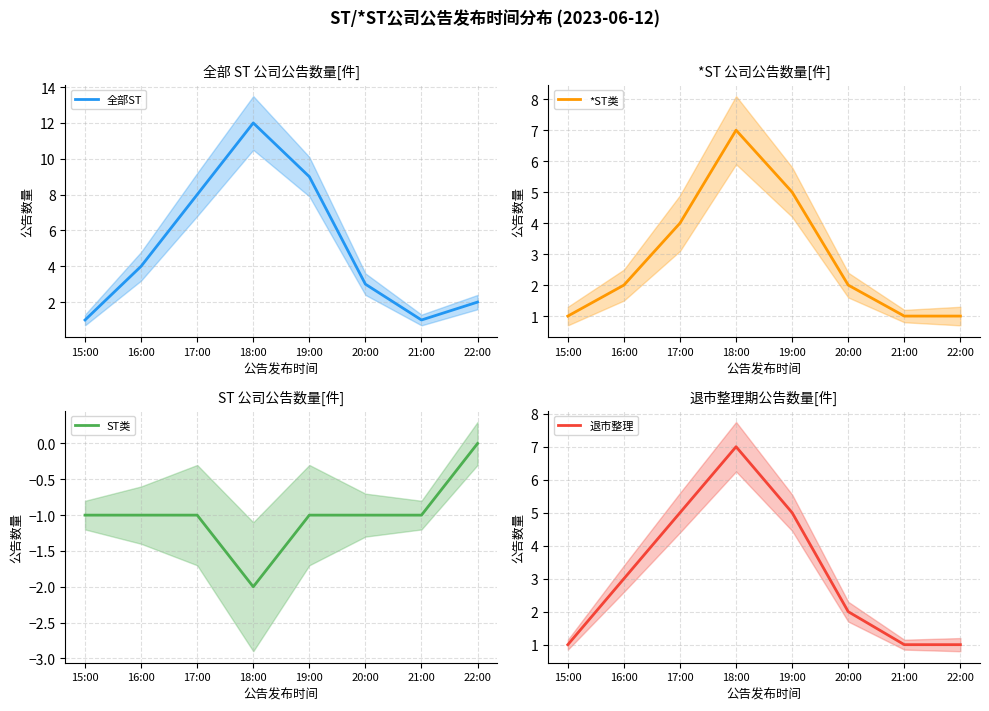

The 退市整理 series shows 1 at 21:00. True or false?

True